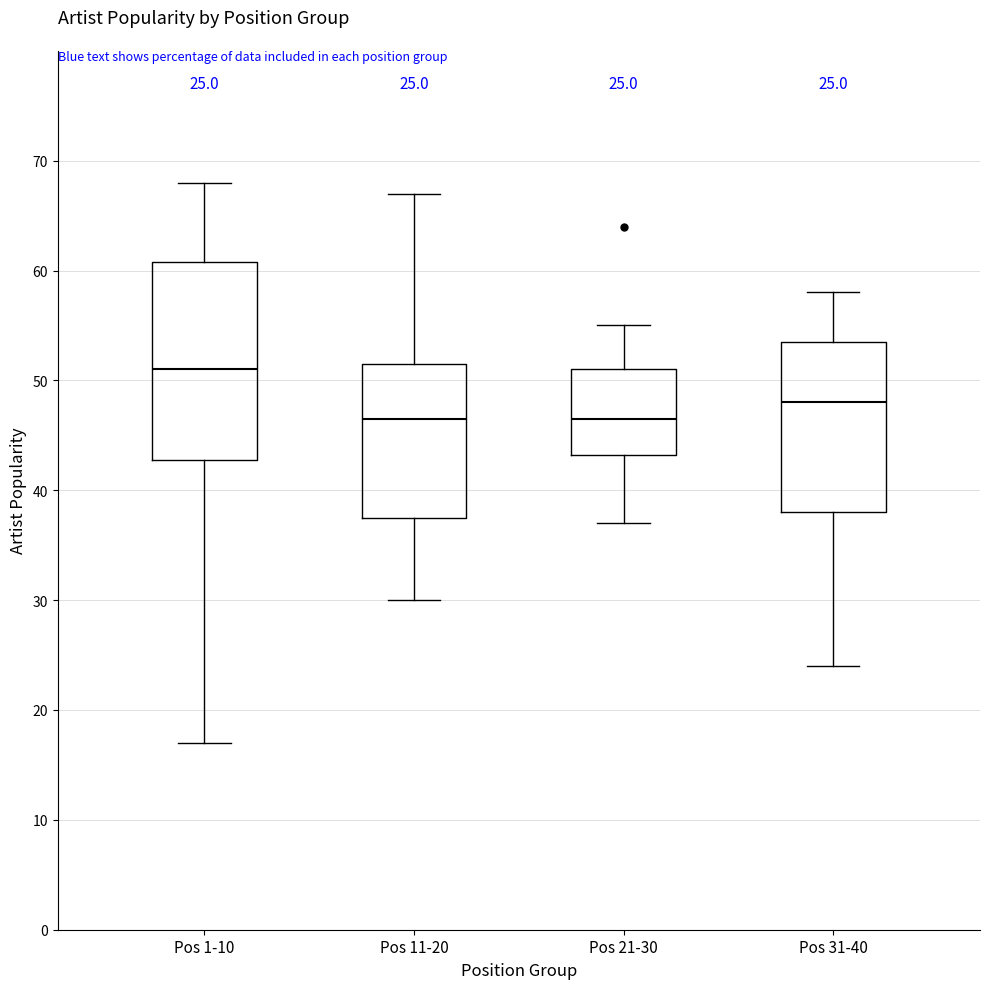

Which box is the tallest, from its lower edge to its upper edge?

Pos 1-10